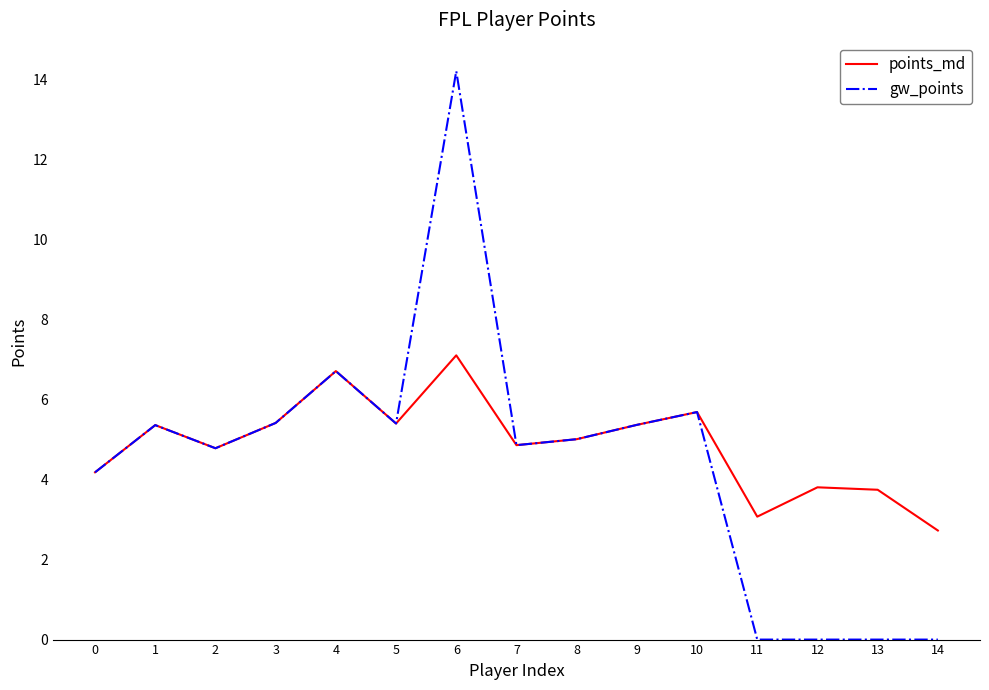

Rank the series by their average value, from highest to lowest.

points_md, gw_points